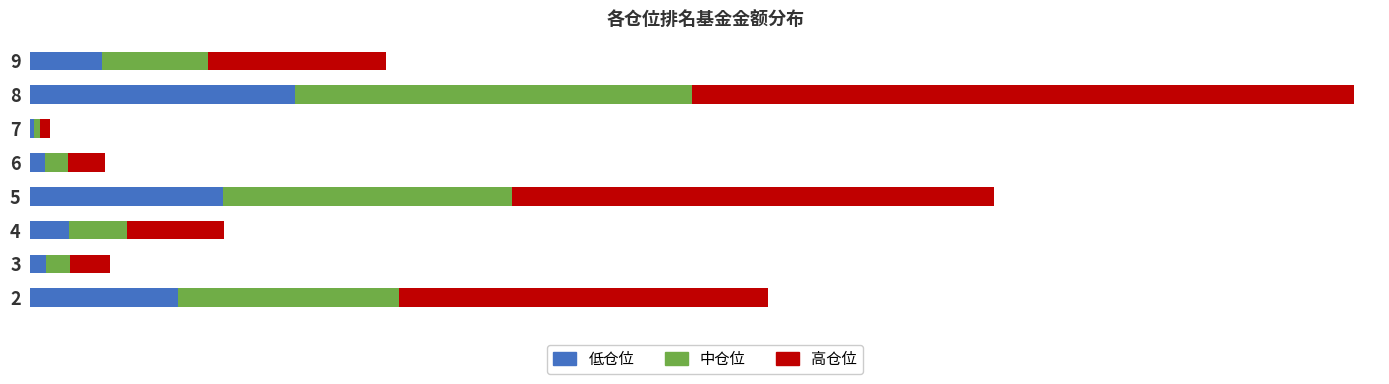

What is the value of the 低仓位 bar at the 2nd from the left?

0.6